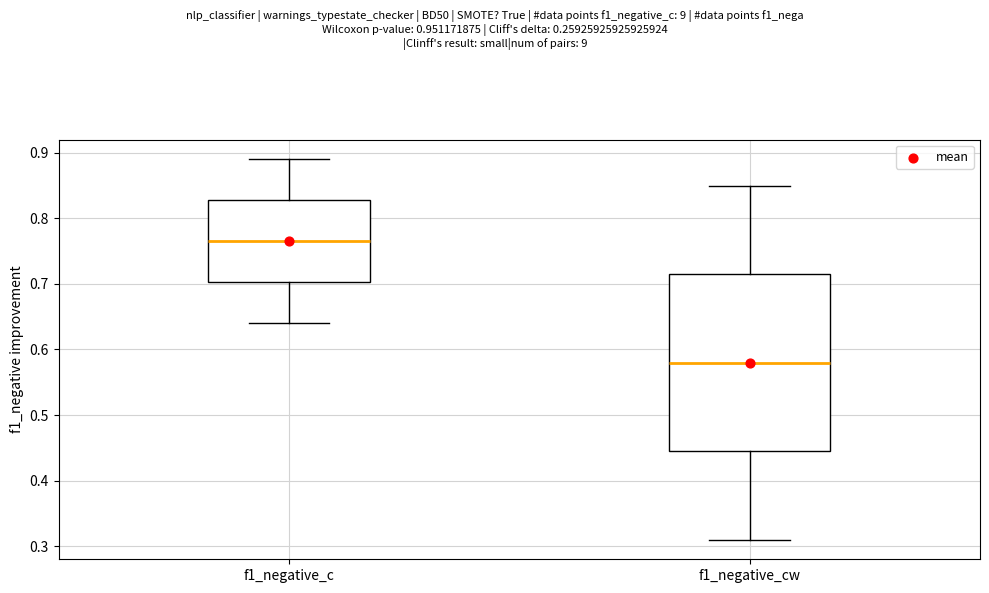

Reading left to right, transcribe this box plot: for each box, give where its median line is, the range the box spans, and where its two whiskers end, as read against the y-axis. The values are not printed on the chart, so give them approximately, as read against the axis.

f1_negative_c: median 0.77, box 0.70 to 0.83, whiskers 0.64 to 0.89
f1_negative_cw: median 0.58, box 0.45 to 0.72, whiskers 0.31 to 0.85